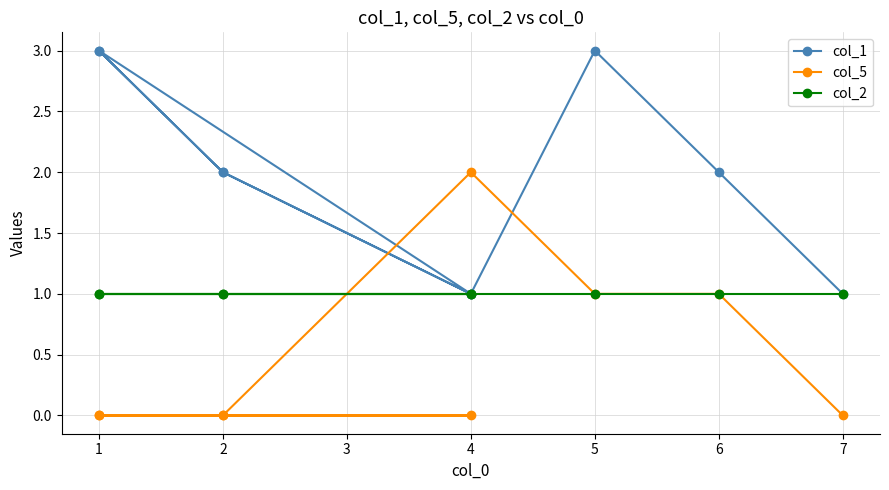

Read the col_2 value at 1.

1